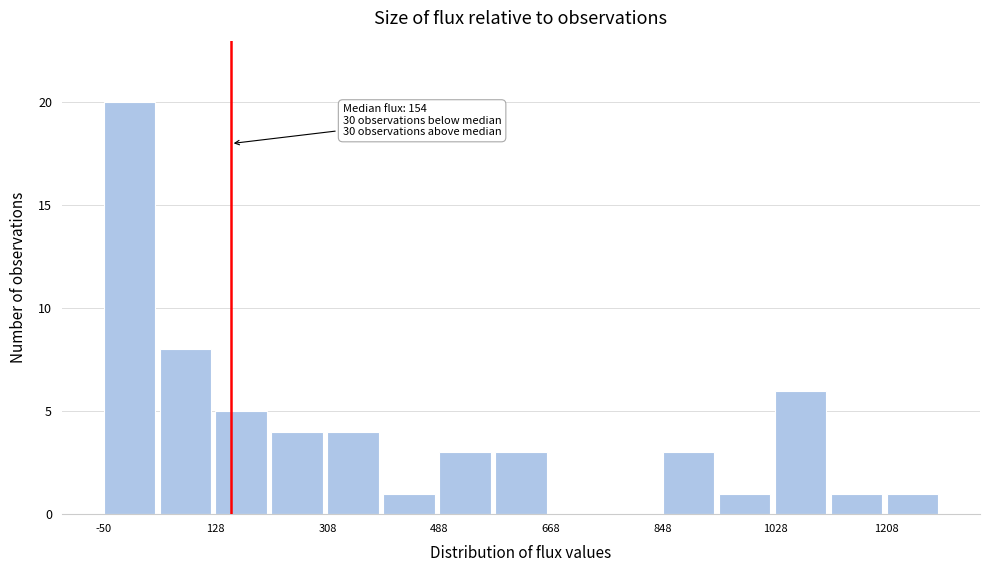

Which range on the x-axis has the tallest bar?

-60 to 40